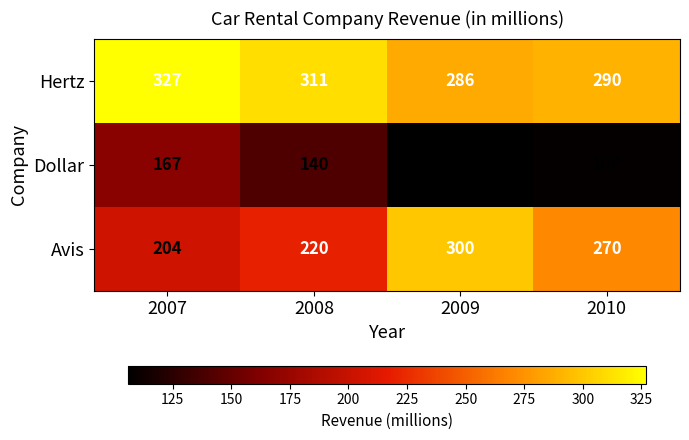

What is the difference between the maximum and minimum values in the Hertz series?

41